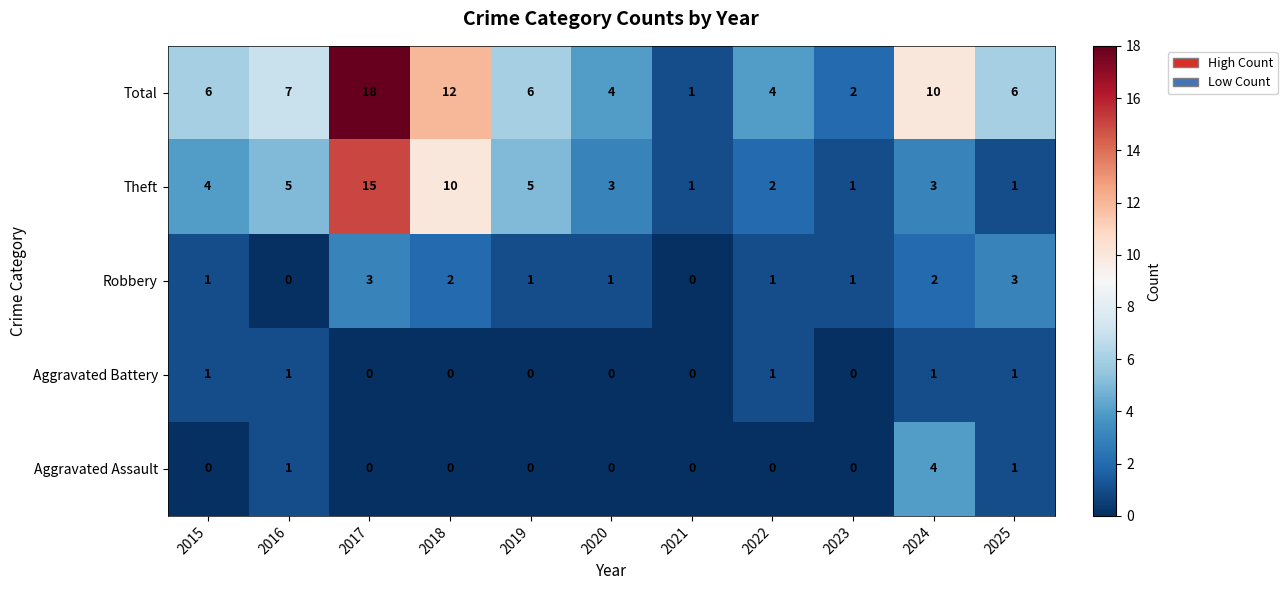

At which category is the sum across all series the highest?

2017